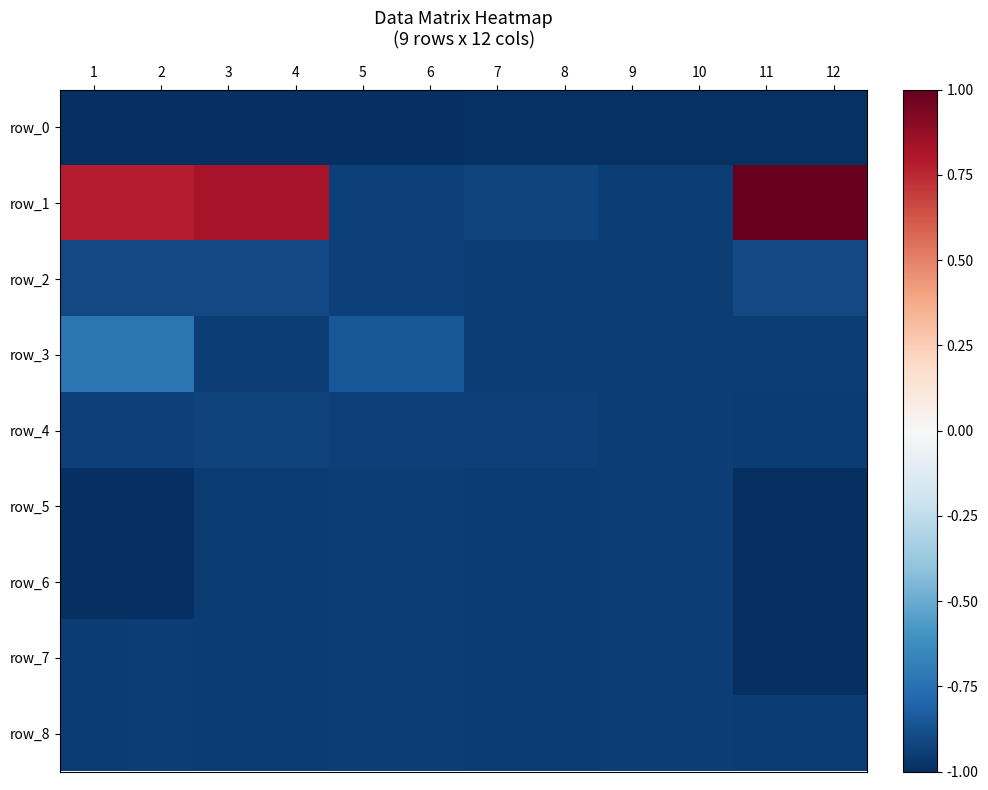

At which category is the sum across all series the highest?

2